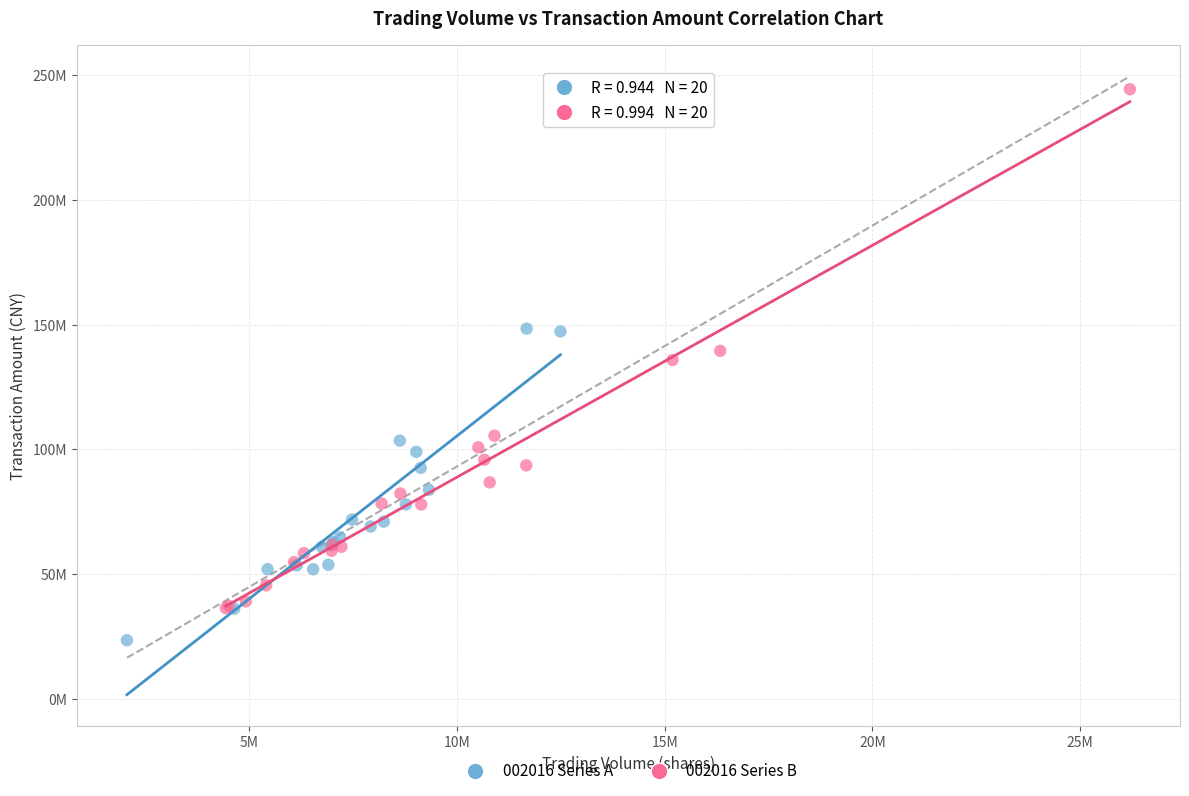

What are all the series names shown in the legend?

002016 Series A, 002016 Series B